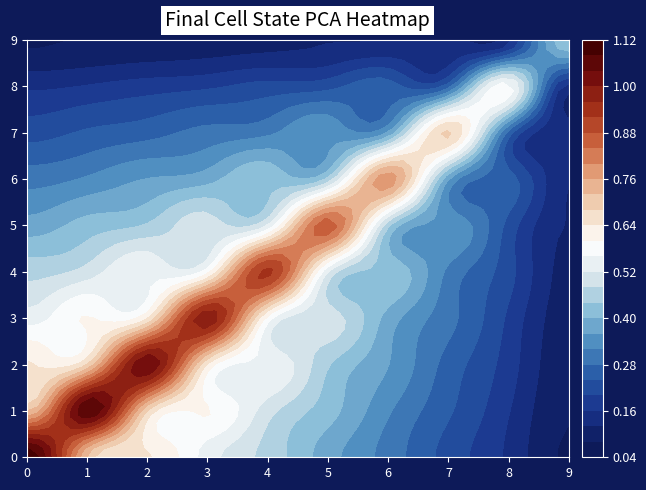

Reading right to left, extract all data points from this chart.

col_0: 0.1	0.2	0.2	0.3	0.4	0.5	0.5	0.6	0.7	1.1
col_1: 0.1	0.2	0.2	0.3	0.4	0.5	0.6	0.7	1.1	0.7
col_2: 0.1	0.2	0.3	0.4	0.4	0.6	0.6	1.0	0.7	0.6
col_3: 0.1	0.2	0.3	0.4	0.5	0.6	1.0	0.6	0.6	0.5
col_4: 0.1	0.2	0.3	0.4	0.5	0.9	0.6	0.6	0.5	0.5
col_5: 0.1	0.2	0.4	0.4	0.9	0.5	0.5	0.4	0.4	0.4
col_6: 0.1	0.3	0.4	0.8	0.4	0.4	0.4	0.4	0.3	0.3
col_7: 0.1	0.3	0.7	0.4	0.4	0.3	0.3	0.3	0.2	0.2
col_8: 0.1	0.6	0.3	0.3	0.2	0.2	0.2	0.2	0.2	0.2
col_9: 0.4	0.1	0.1	0.1	0.1	0.1	0.1	0.1	0.1	0.1